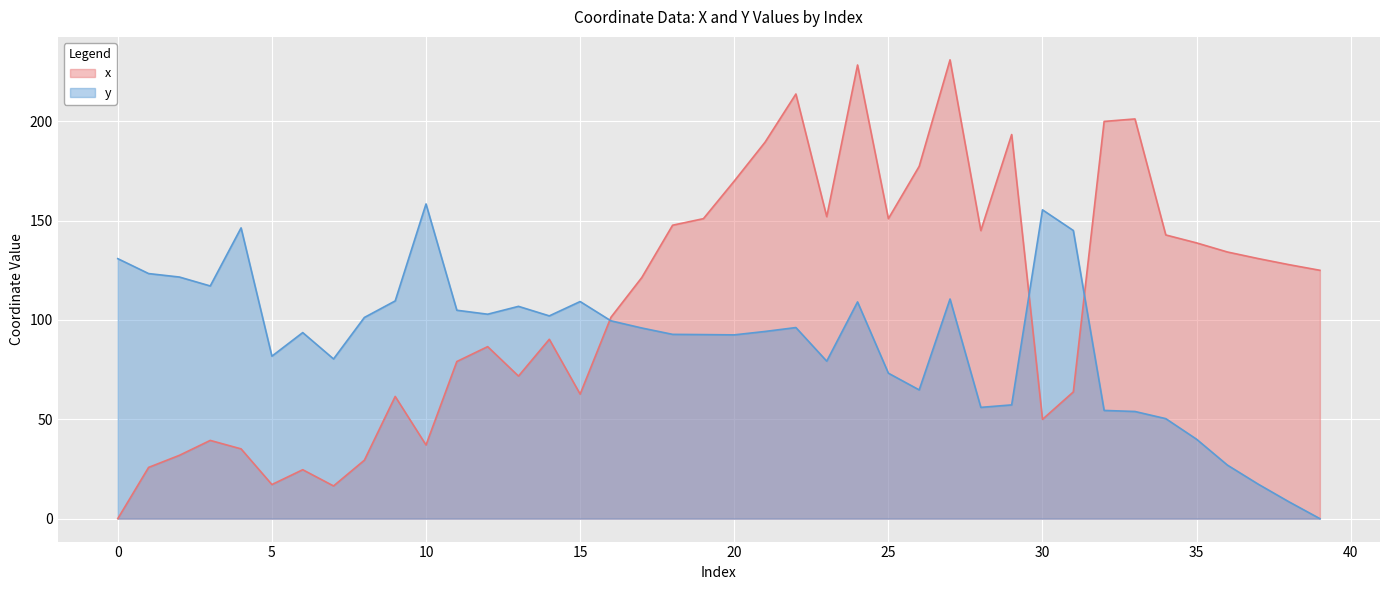

Is it true that y equals 23.1 at 35?

False